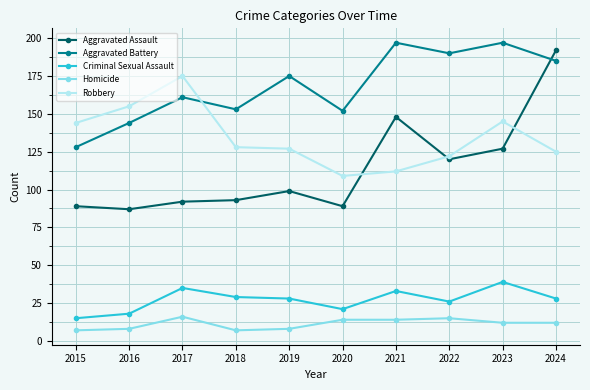

Where is Aggravated Assault nearest to the value 139?

2021